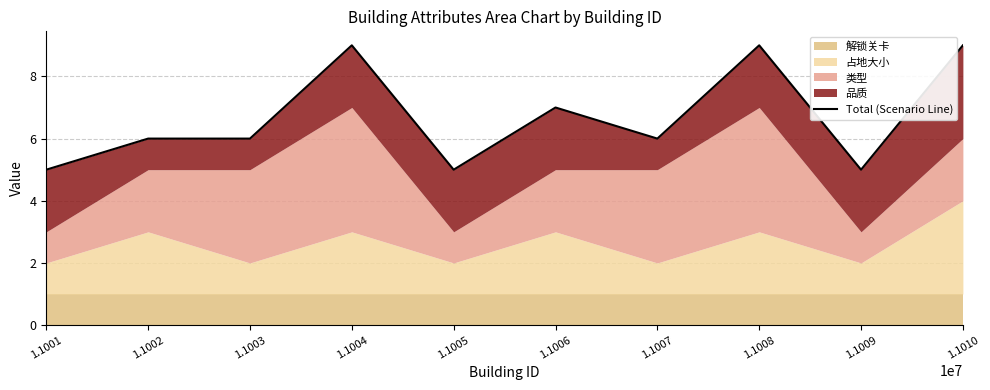

Which label corresponds to the smallest value in the chart?

1.1001